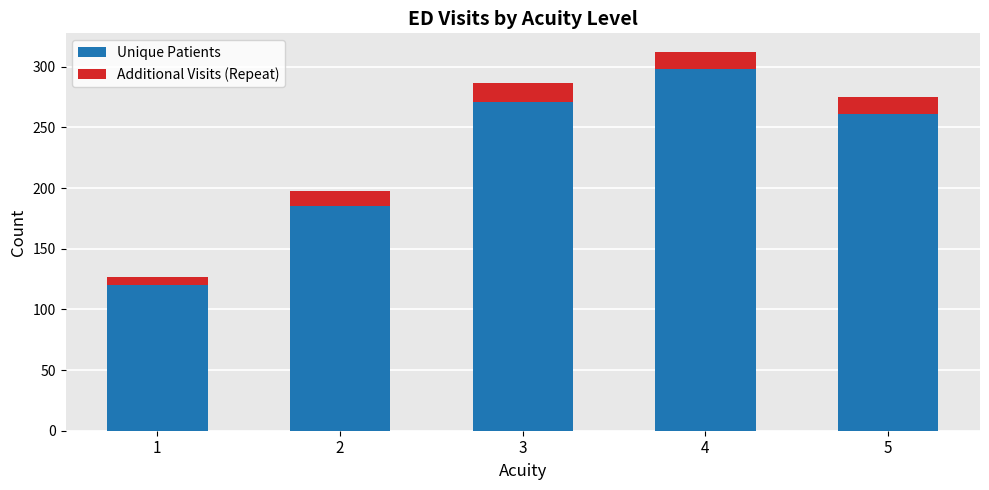

What is the minimum value for Unique Patients?

120